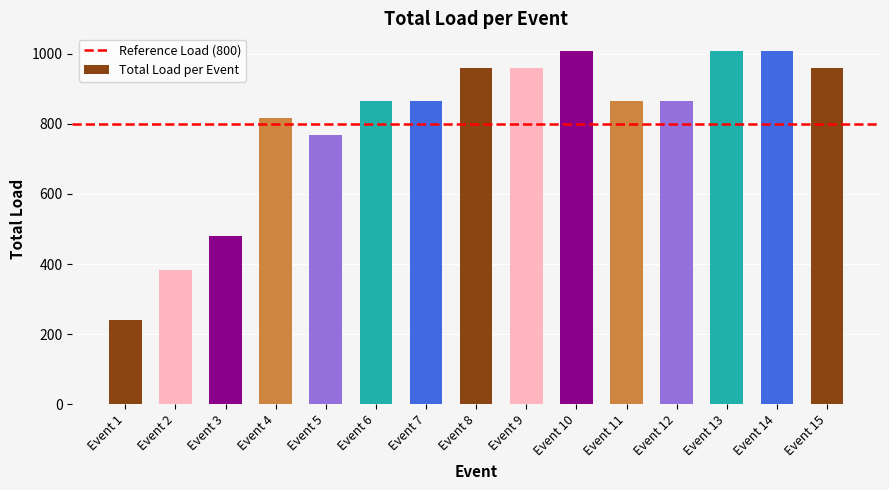

Approximately how many times larger is the value at Event 2 compared to Event 8?

0.4